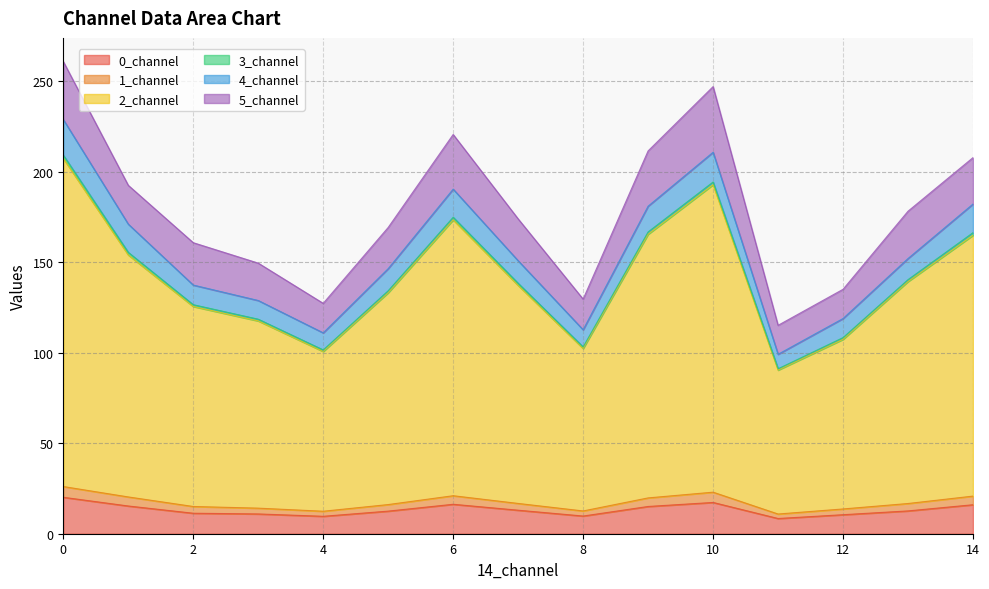

True or false: 0_channel and 1_channel cross at least once.

False